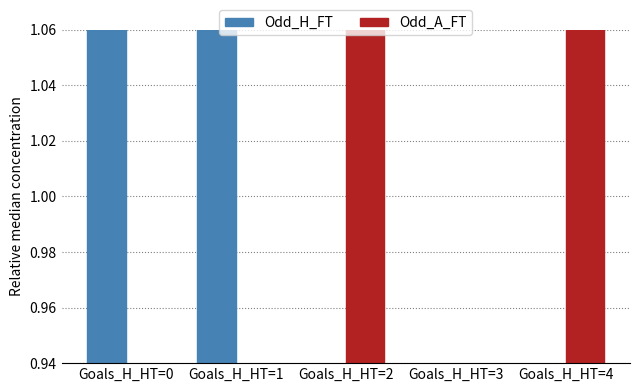

What is the sum of all Odd_H_FT values?

5.0